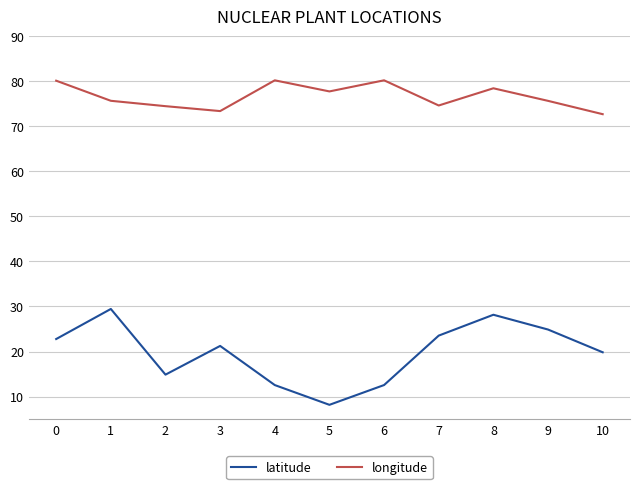

What is the difference between the highest and lowest values at 4?

67.6